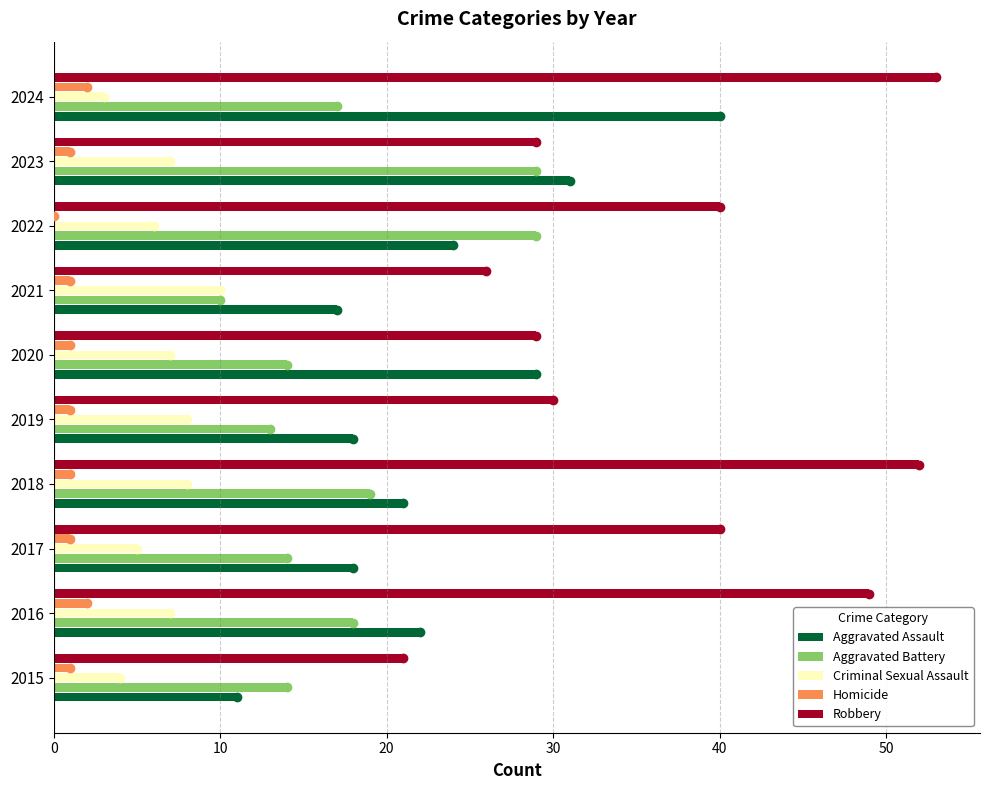

What is the sum of all Aggravated Assault values?

231